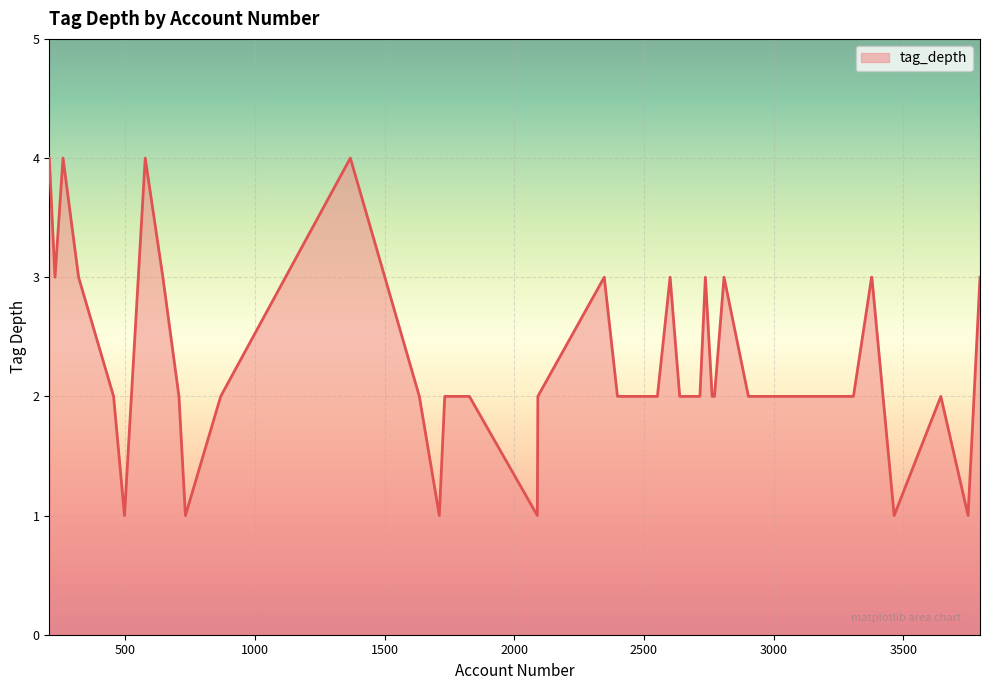

What is the difference between the maximum and minimum values?

3